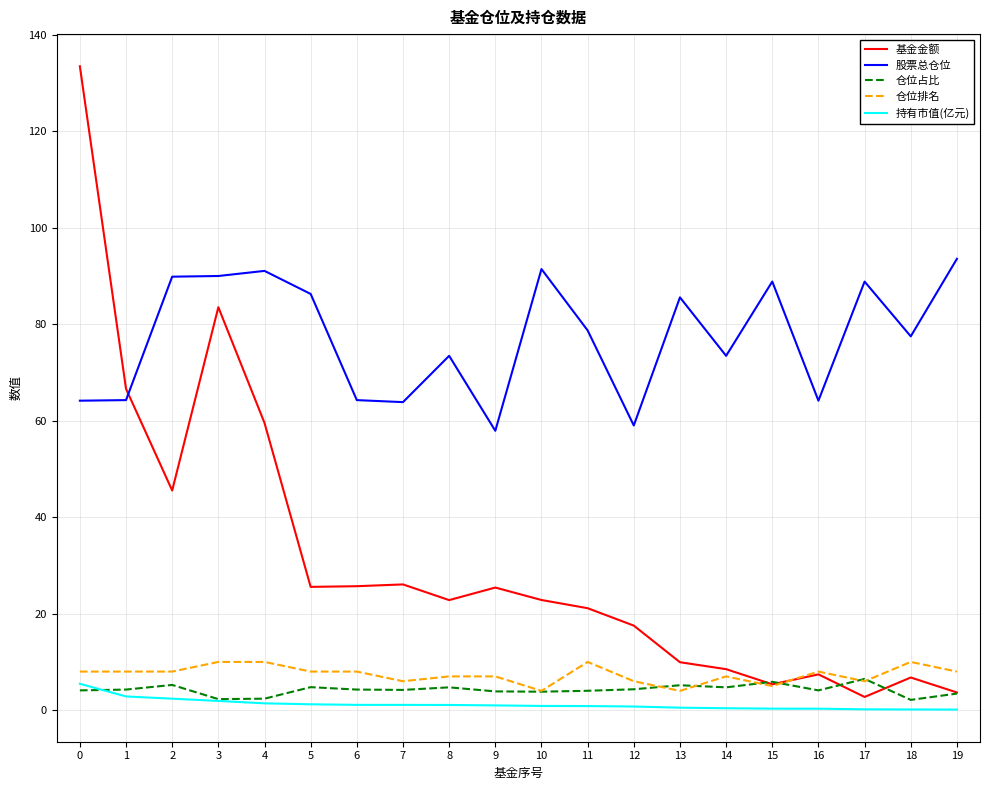

Is the value of 仓位排名 at 18 greater than the value of 持有市值(亿元) at 0?

Yes